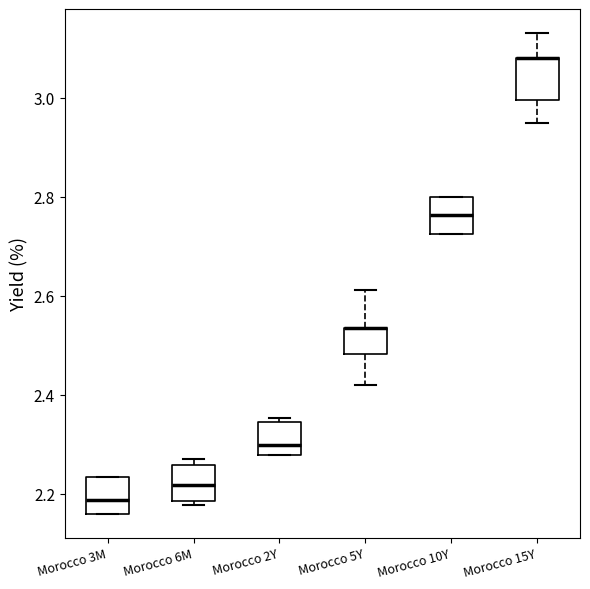

Where is the upper edge of the box for Morocco 3M on the y-axis? The values are not printed on the chart, so give them approximately, as read against the axis.

2.24